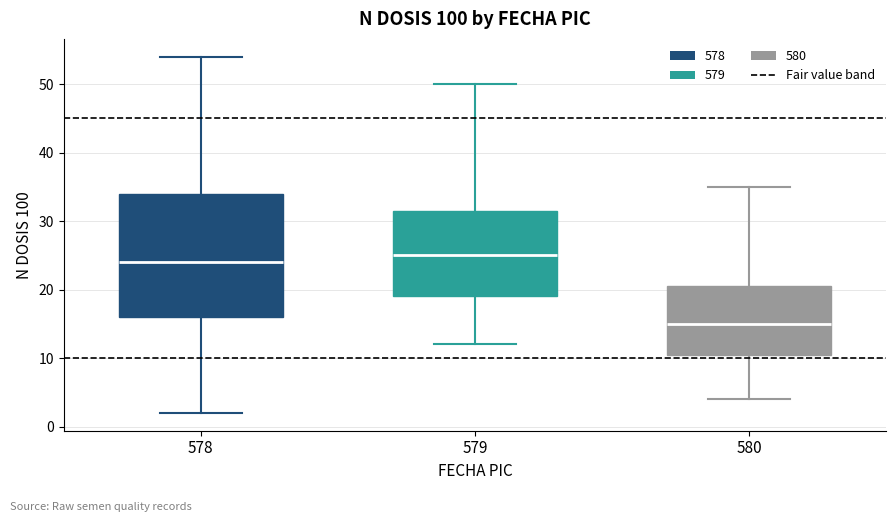

Which box has the highest median line?

579